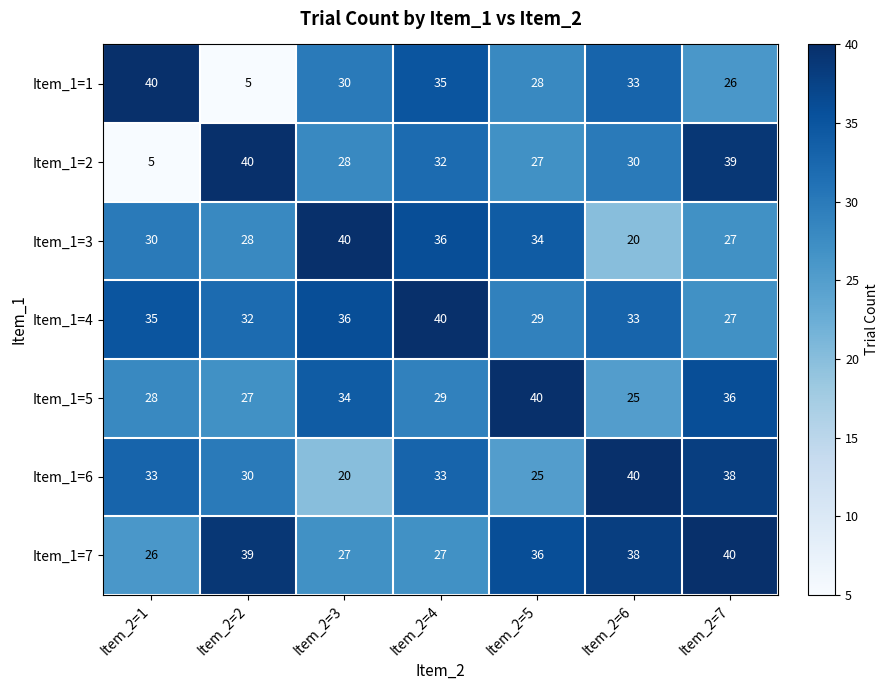

Is it true that Item_1=5 equals 53 at Item_2=3?

False